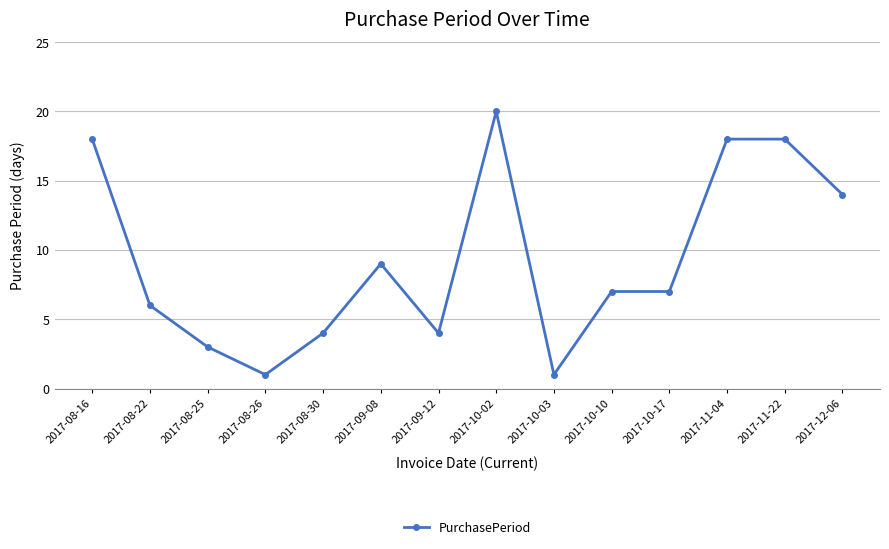

What position from the right is 2017-08-22?

13